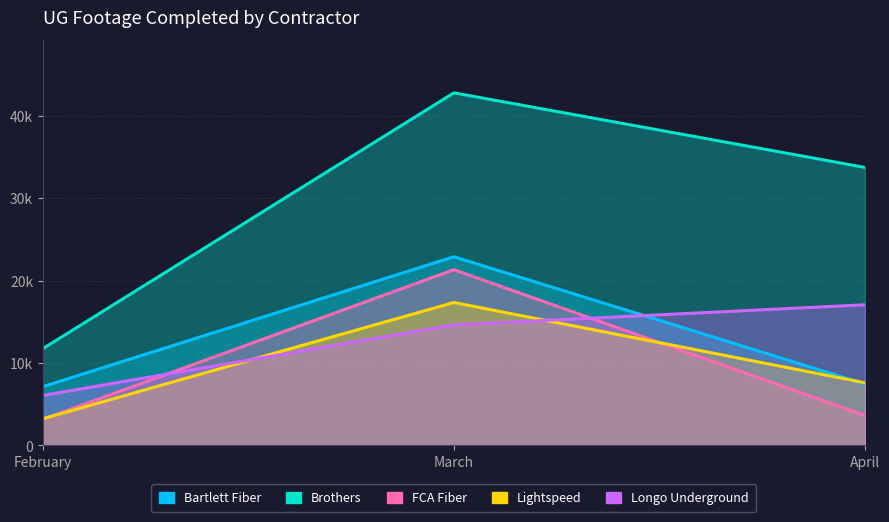

How many lines are shown in the chart?

5